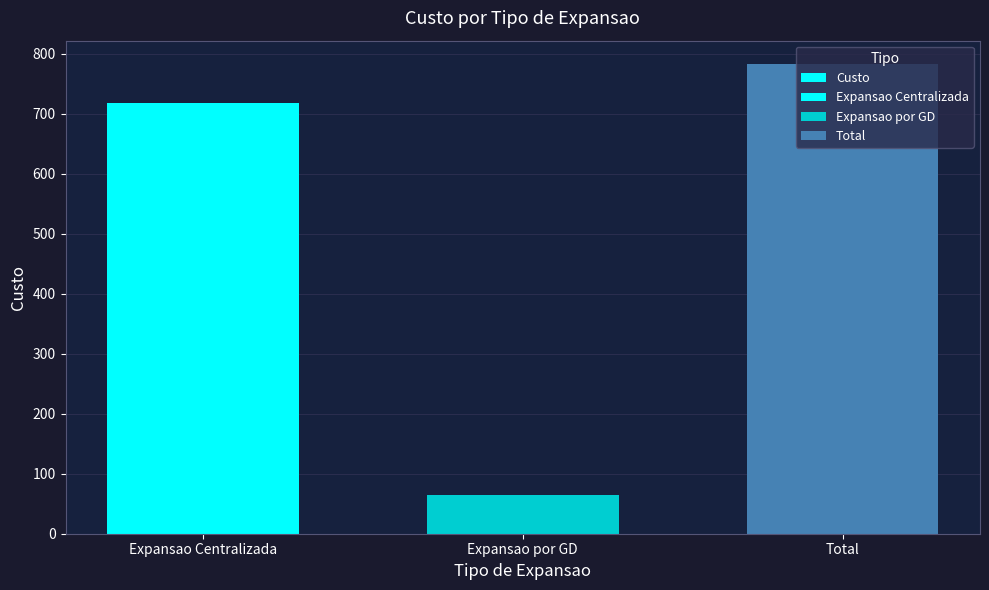

What position from the right is Total?

1